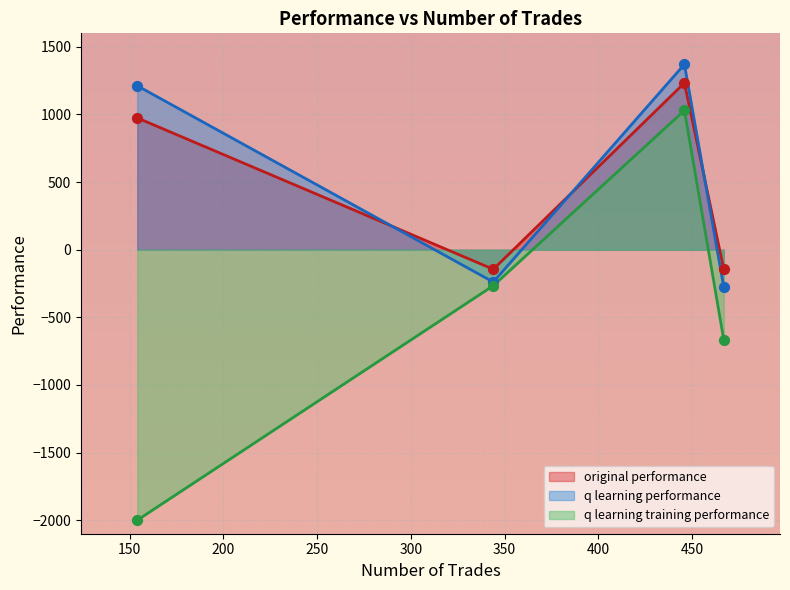

What is the highest value of the q learning training performance series?

1029.8